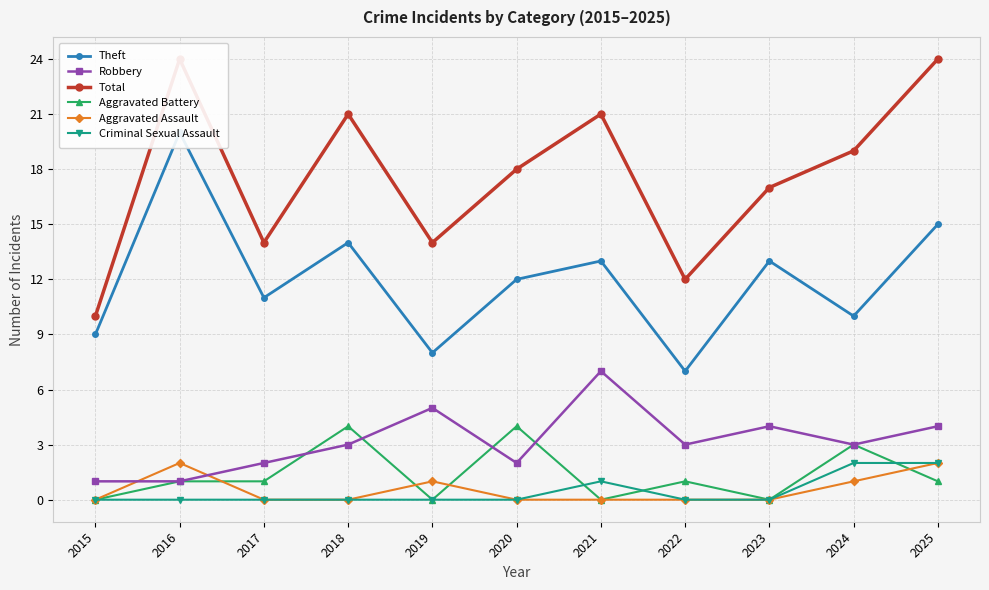

The Aggravated Battery series shows 1 at 2016. True or false?

True